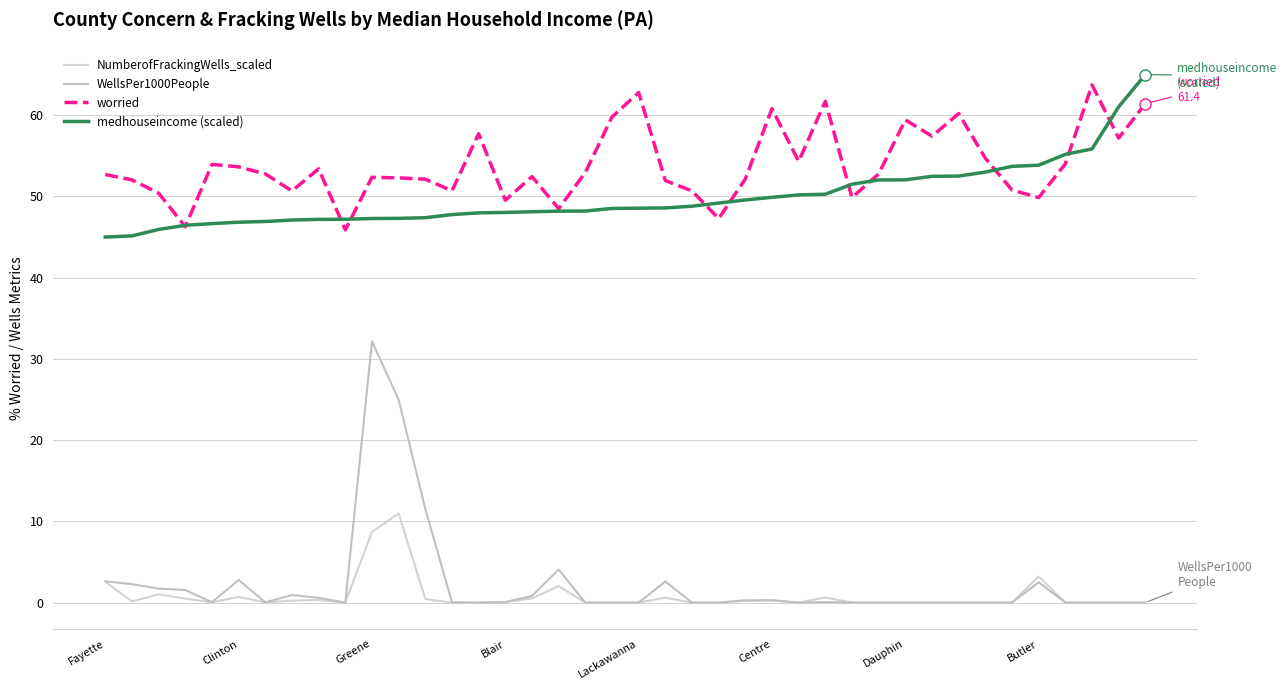

List the series in order of their peak value, highest first.

medhouseincome (scaled), worried, WellsPer1000People, NumberofFrackingWells_scaled